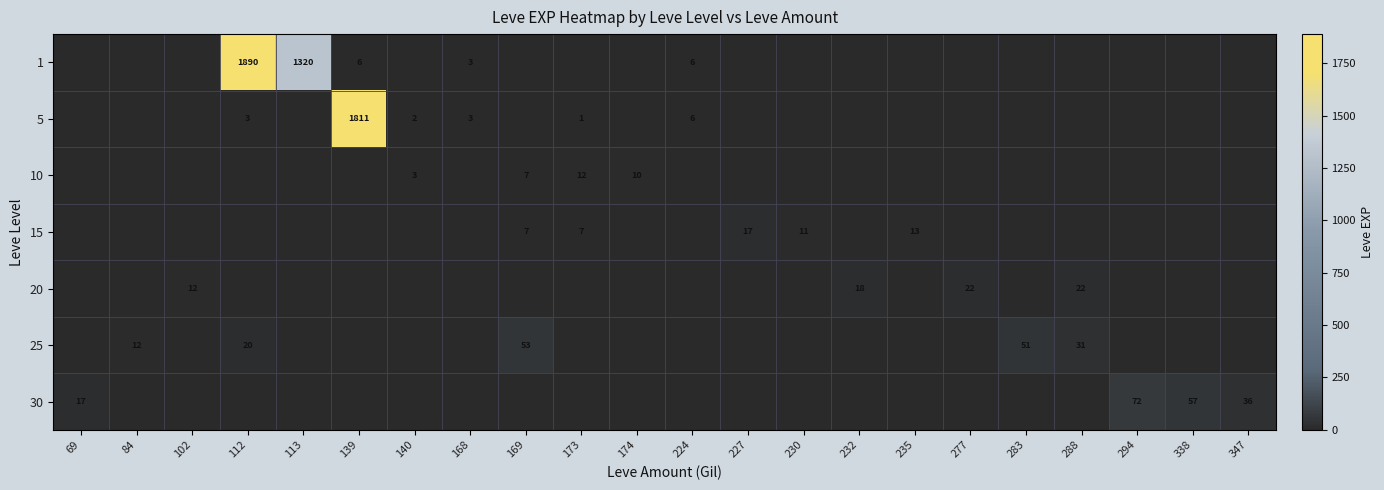

Is the value of 1 at 224 greater than the value of 30 at 347?

No